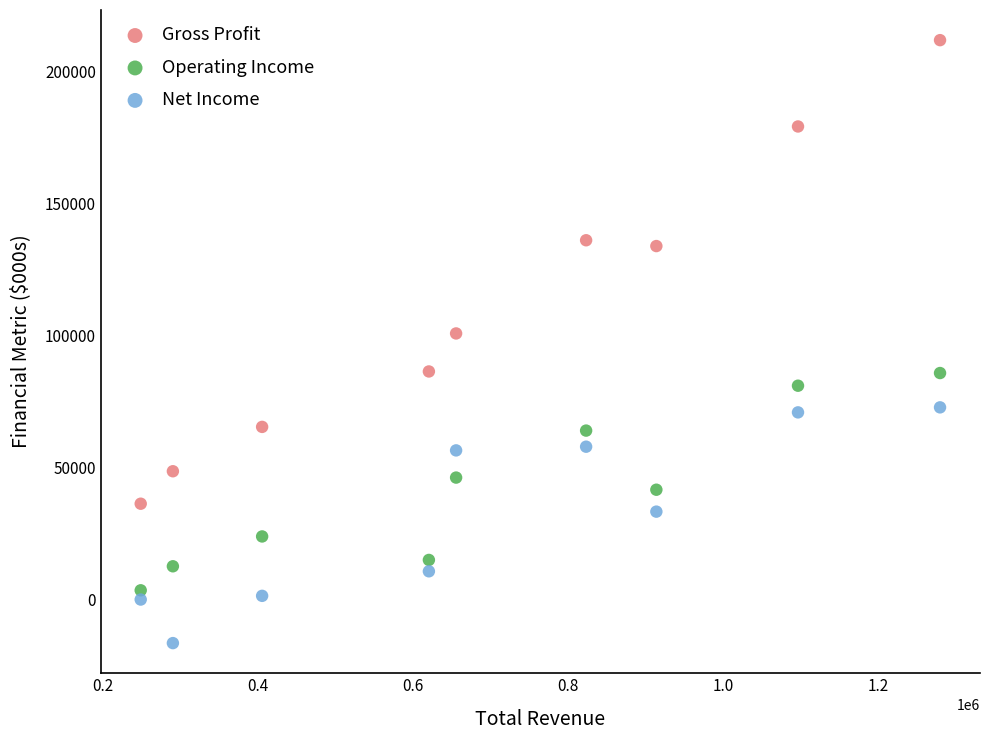

Which series has the widest spread of Y values?

Gross Profit